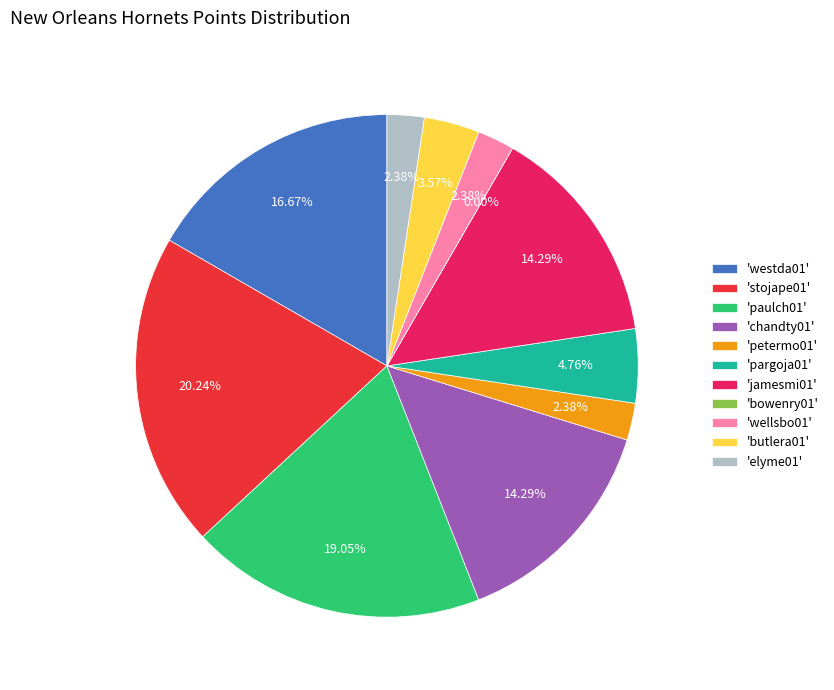

Which has a higher value, wellsbo01 or petermo01?

wellsbo01